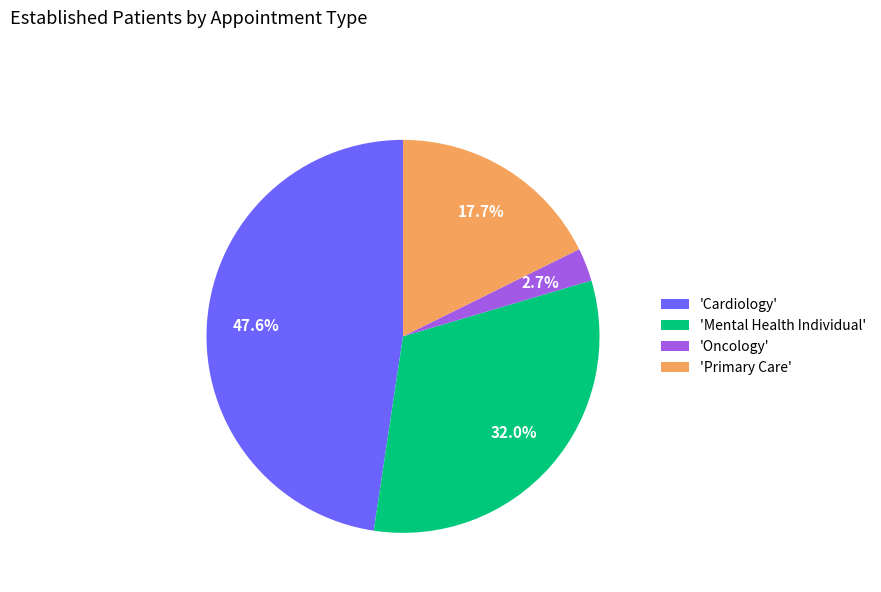

What is the total percentage of 'Cardiology' and 'Primary Care'?

65.3%